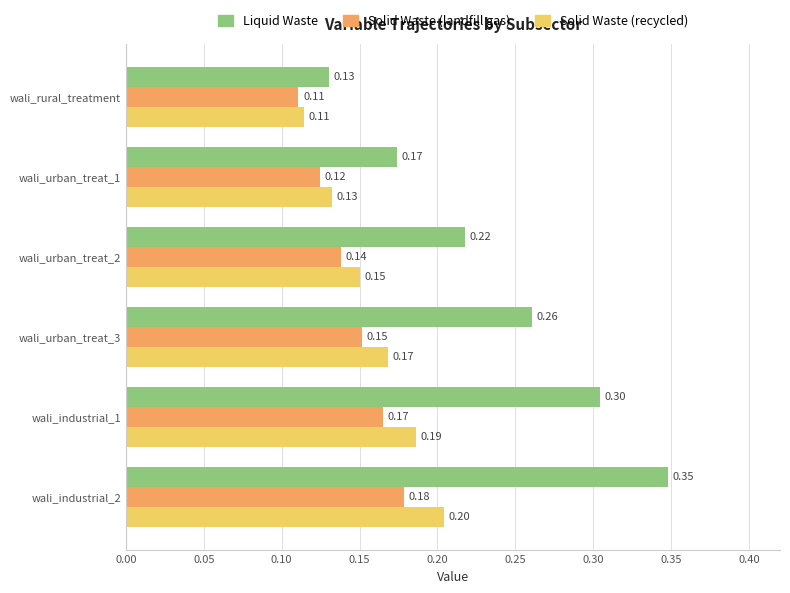

Which series has the largest total across all categories?

Liquid Waste